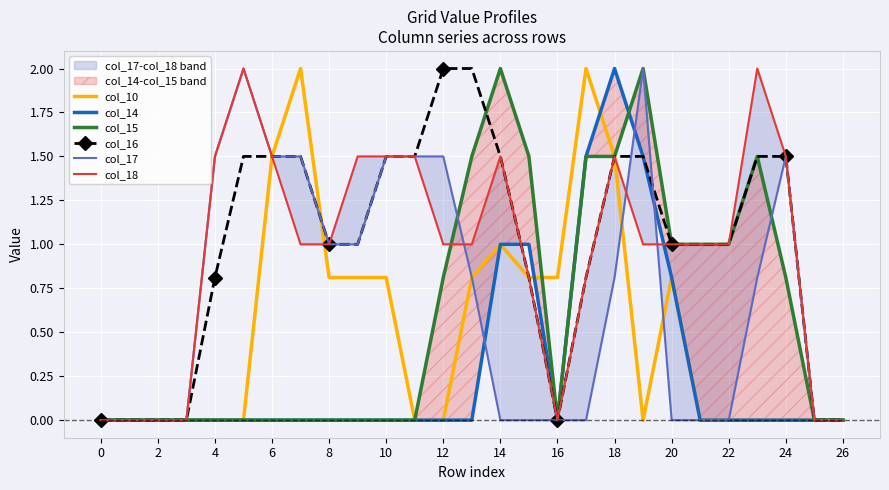

At how many categories does at least one series exceed 1?

16